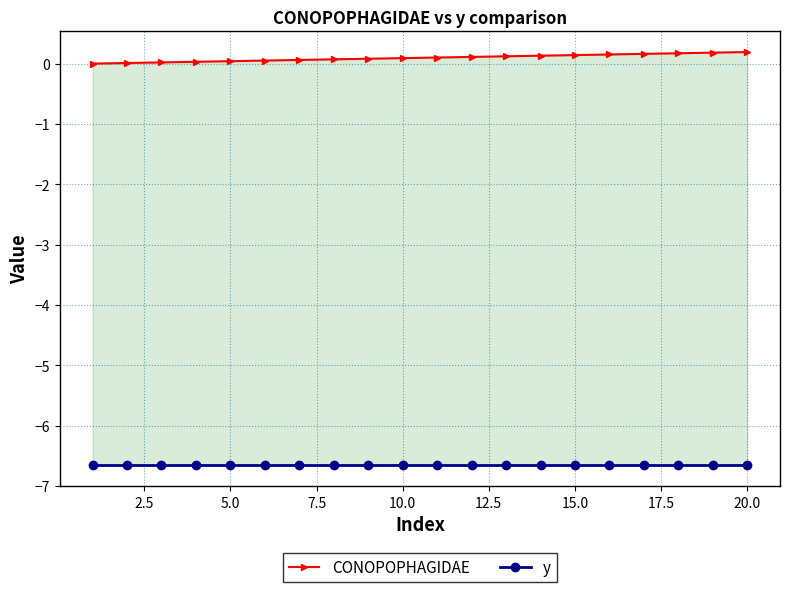

The CONOPOPHAGIDAE series shows 0.0 at 17.5. True or false?

False